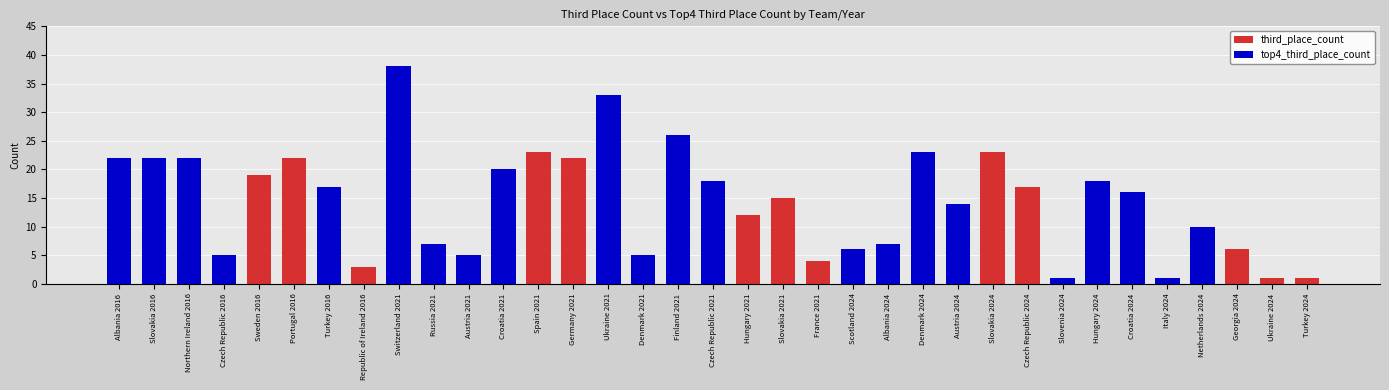

At how many categories does at least one series exceed 24?

3